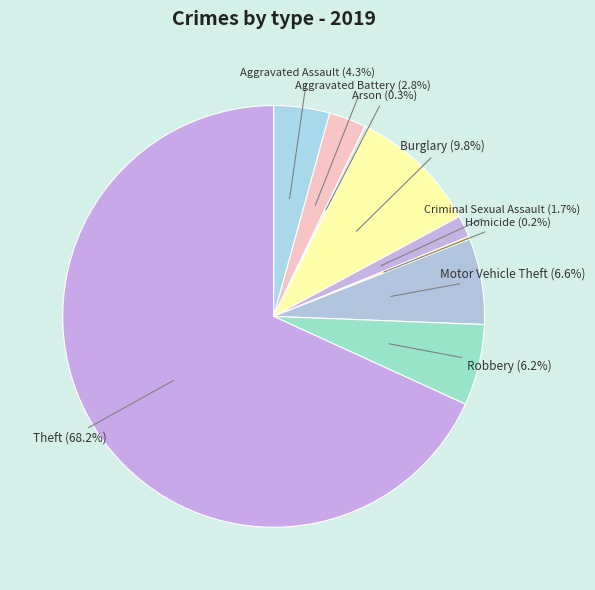

Does any single category account for the majority?

Yes